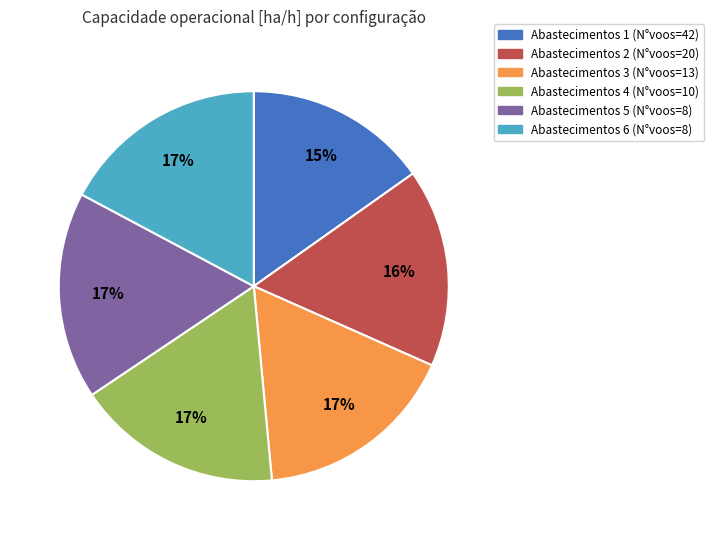

To the nearest percent, what is the difference between the Abastecimentos 4 (N°voos=10) and Abastecimentos 1 (N°voos=42) slice percentages?

2%